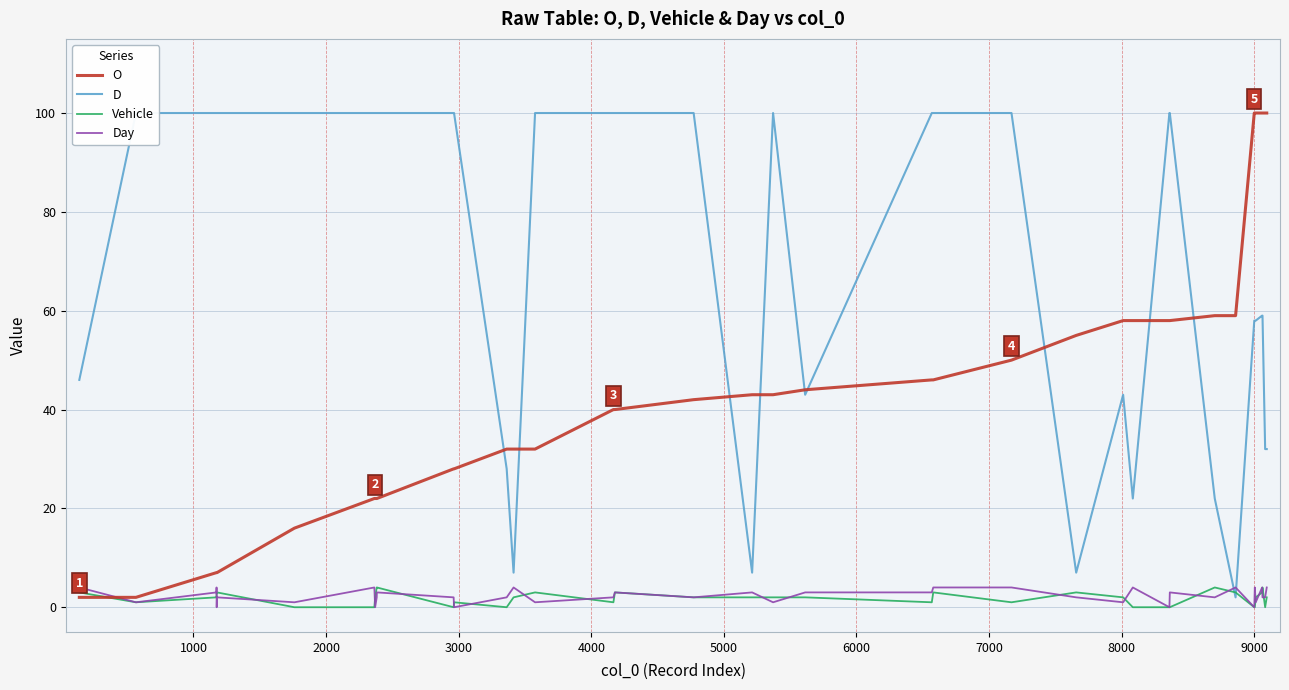

What is the difference between the second highest and second lowest values in the Vehicle series?

4